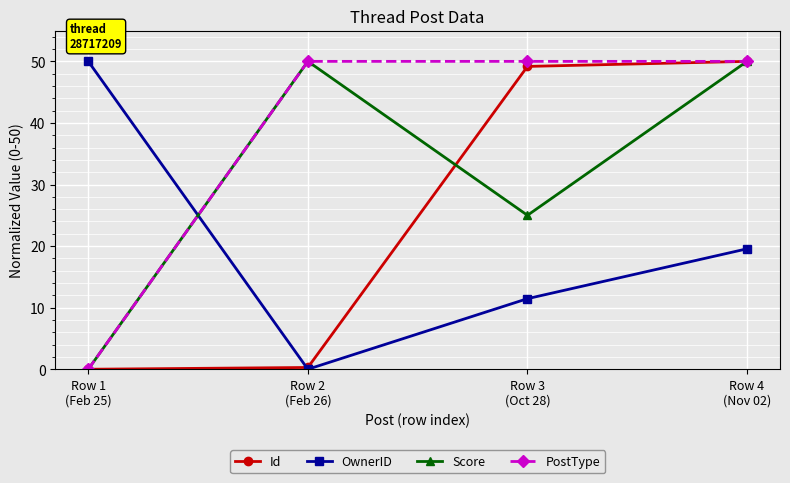

How many categories are shown in the chart?

4